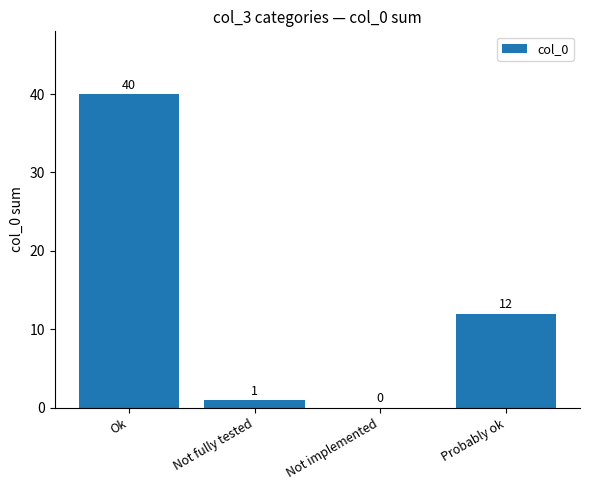

Between Ok and Probably ok, which is larger?

Ok